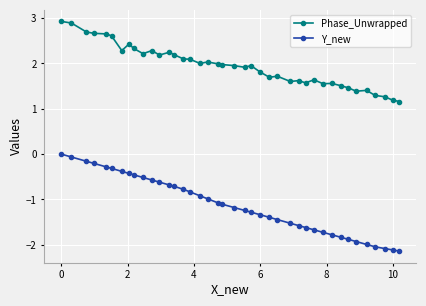

What is the greatest value displayed?

2.9